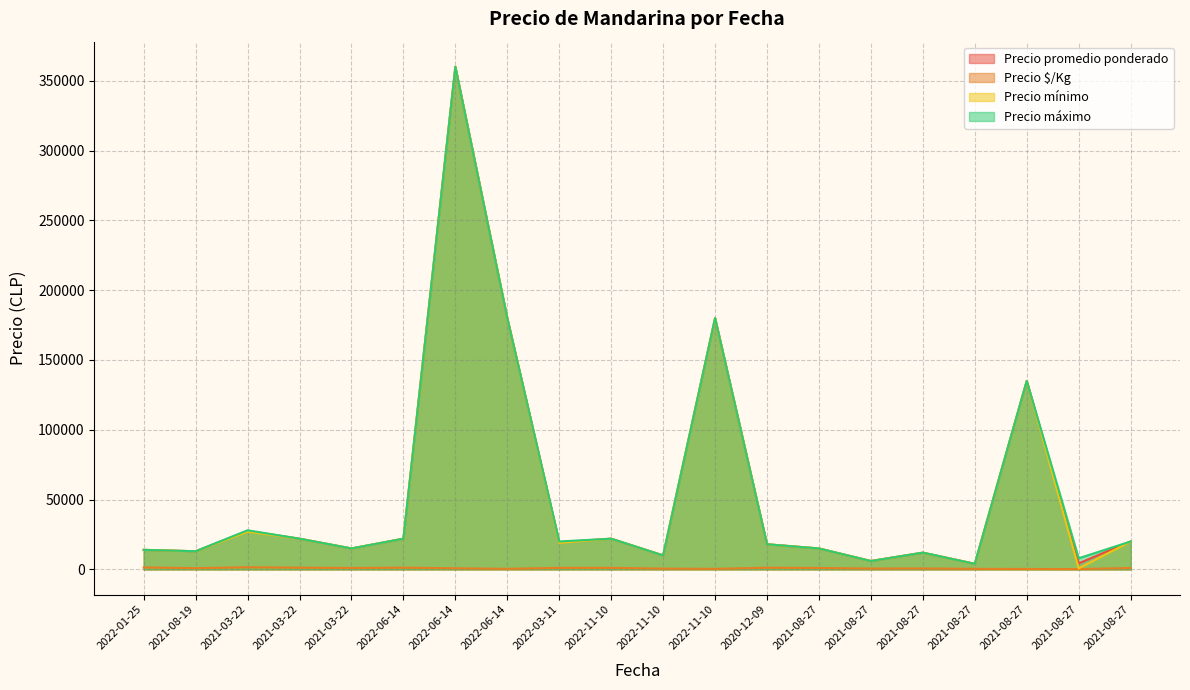

At 2022-06-14, list the series in order from smallest to largest.

Precio $/Kg, Precio promedio ponderado, Precio mínimo, Precio máximo